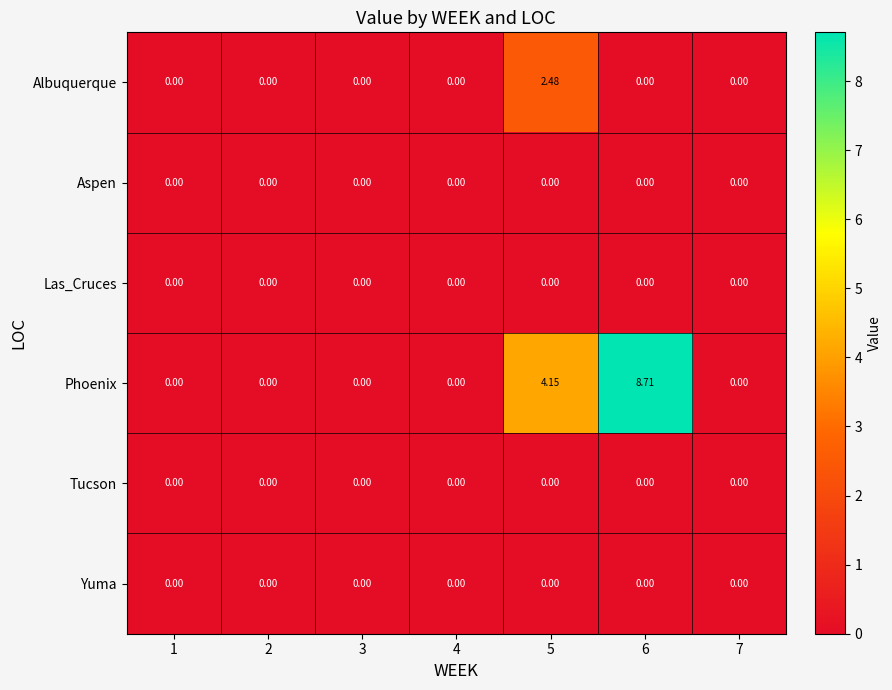

At which category is the sum across all series the highest?

6